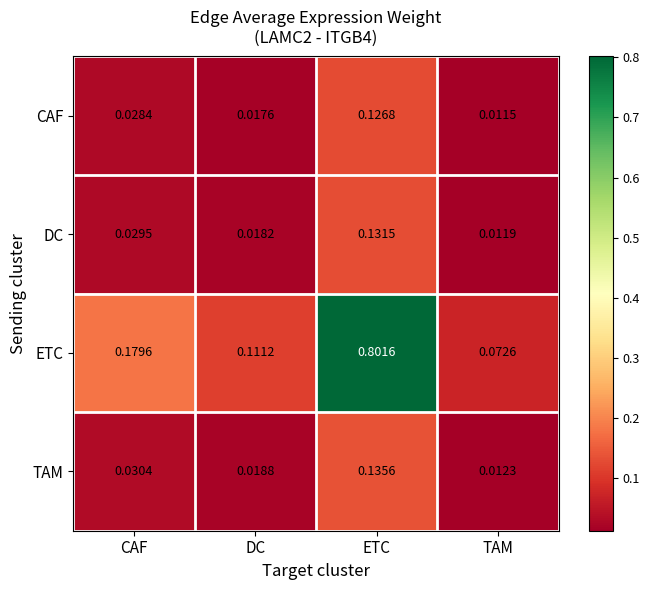

Which series has the largest range (max minus min)?

ETC